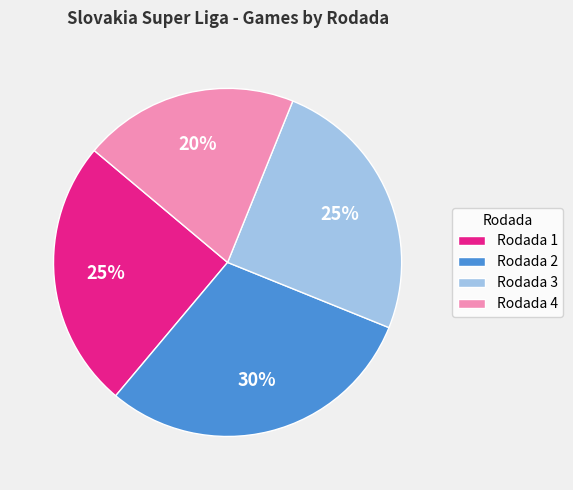

Count the number of slices in the pie.

4